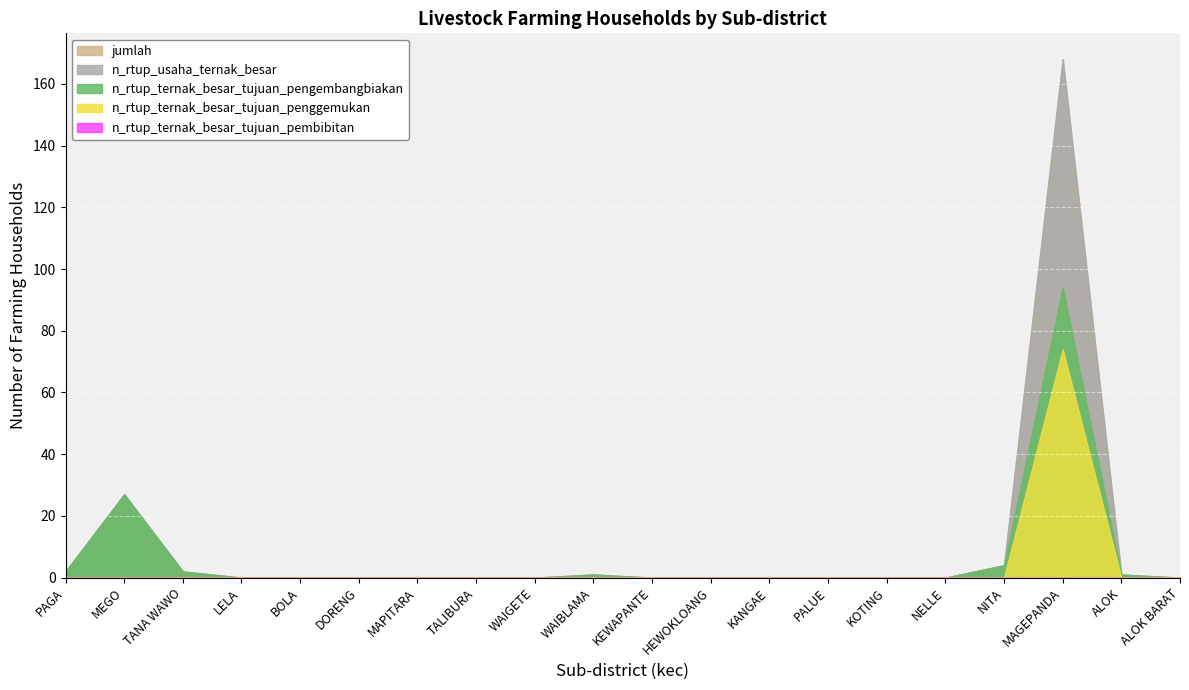

Reading right to left, transcribe all the data shown in this chart.

n_rtup_ternak_besar_tujuan_pengembangbiakan: 0	1	94	4	0	0	0	0	0	0	1	0	0	0	0	0	0	2	27	2
n_rtup_ternak_besar_tujuan_penggemukan: 0	0	74	0	0	0	0	0	0	0	0	0	0	0	0	0	0	0	0	0
n_rtup_ternak_besar_tujuan_pembibitan: 0	0	0	0	0	0	0	0	0	0	0	0	0	0	0	0	0	0	0	0
jumlah: 0	1	168	4	0	0	0	0	0	0	1	0	0	0	0	0	0	2	27	2
n_rtup_usaha_ternak_besar: 0	1	168	4	0	0	0	0	0	0	1	0	0	0	0	0	0	2	27	2